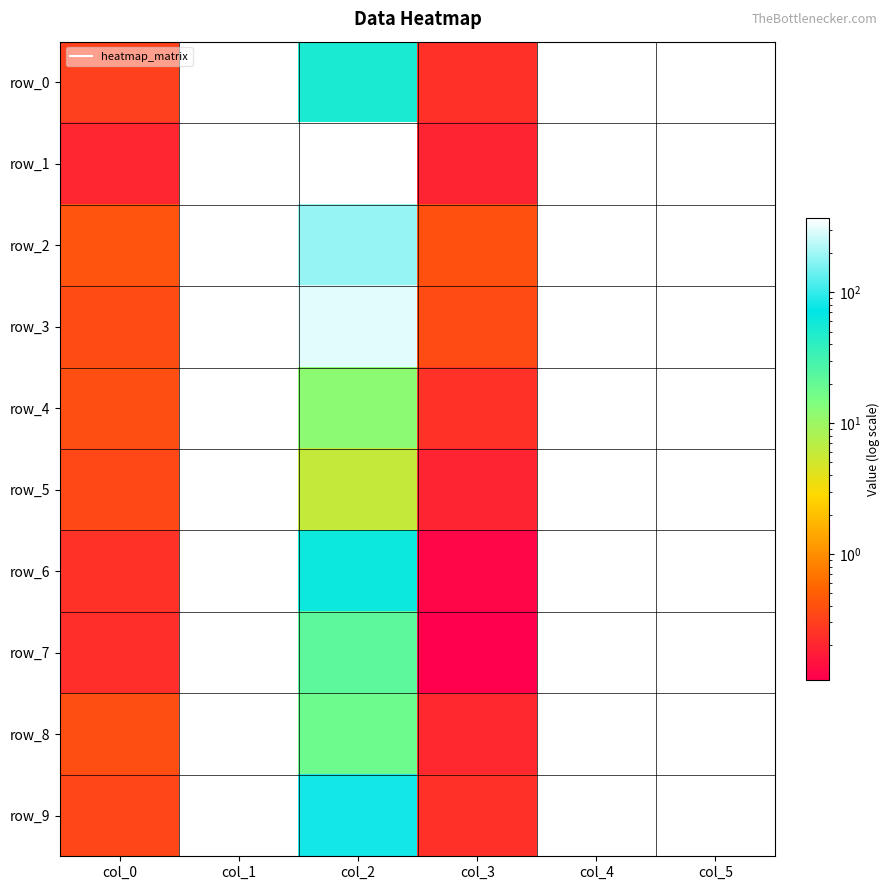

What is the total value across all series at col_3?

2.3